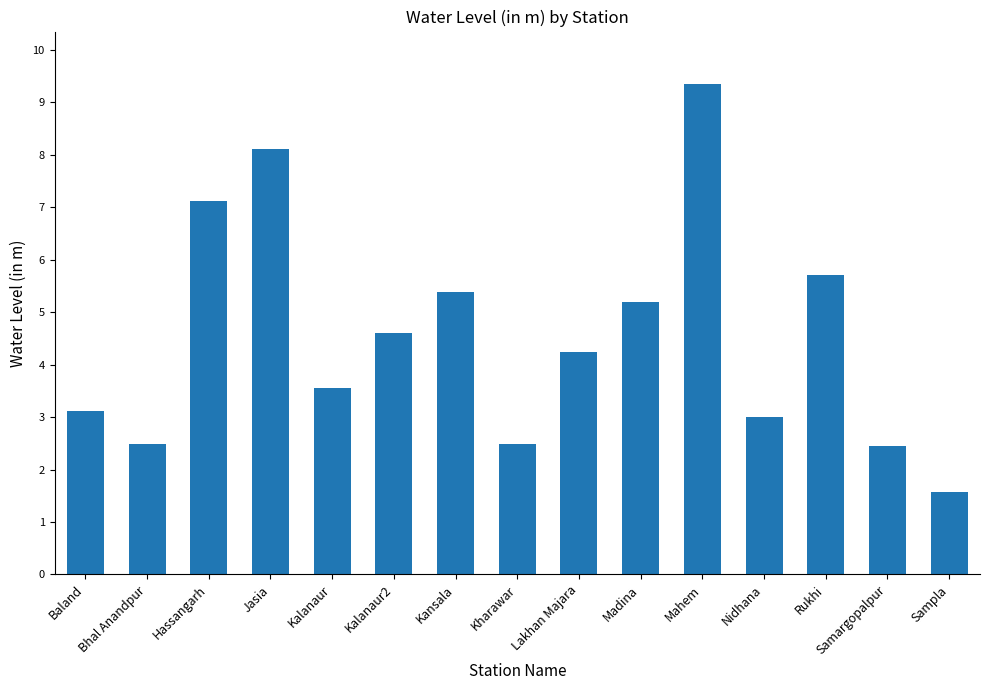

What is the difference between the maximum and minimum values?

7.8